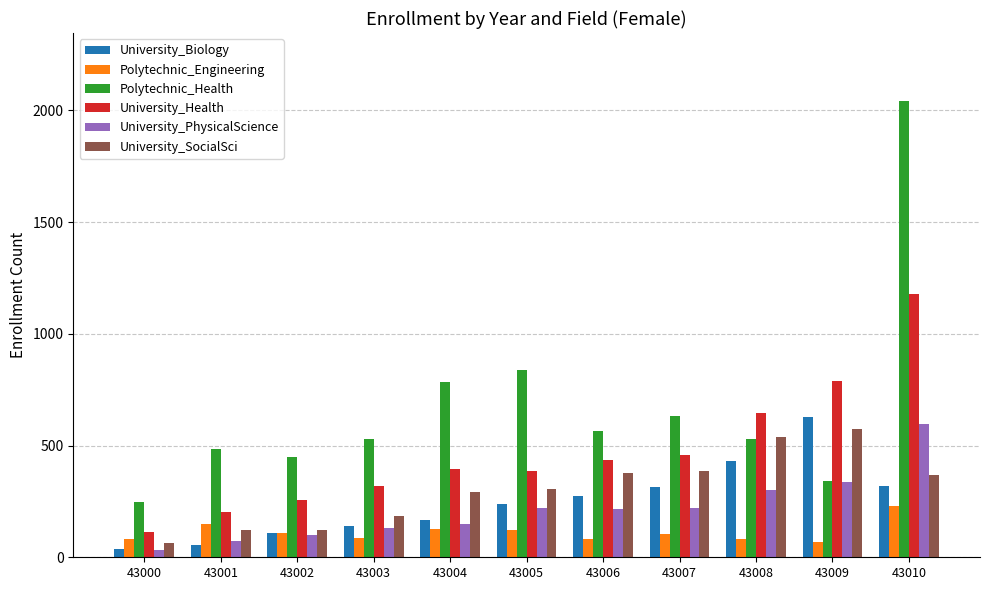

How many data points in Polytechnic_Engineering are less than 102?

5